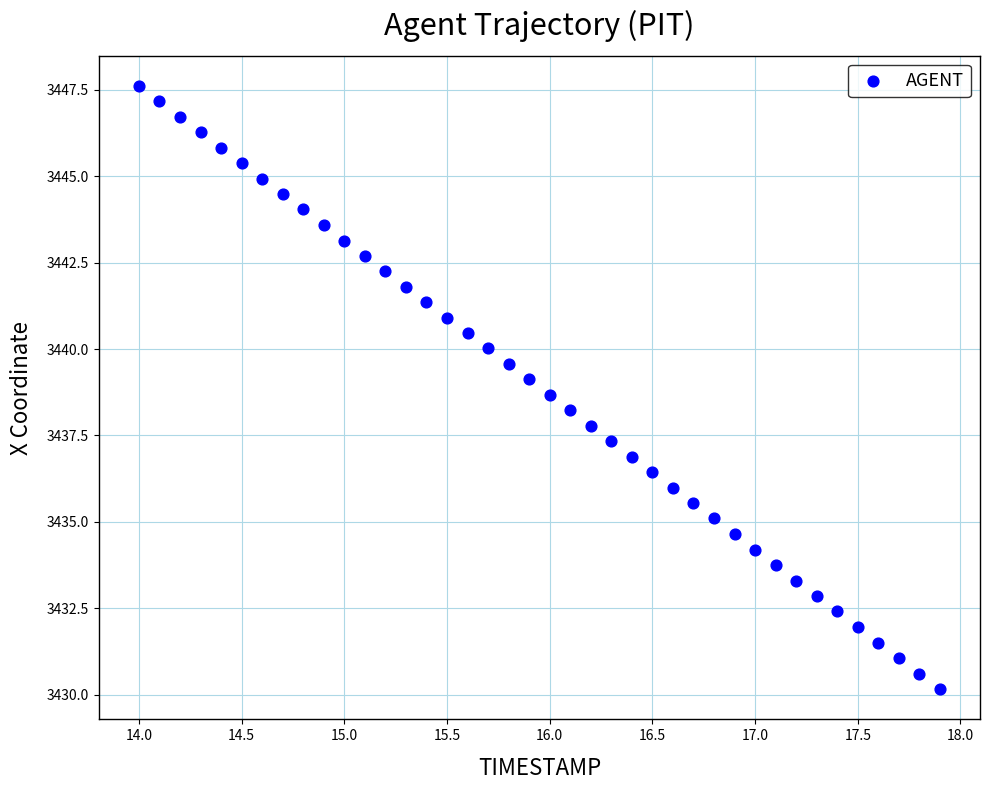

What is the range of X values (max minus min)?

3.9